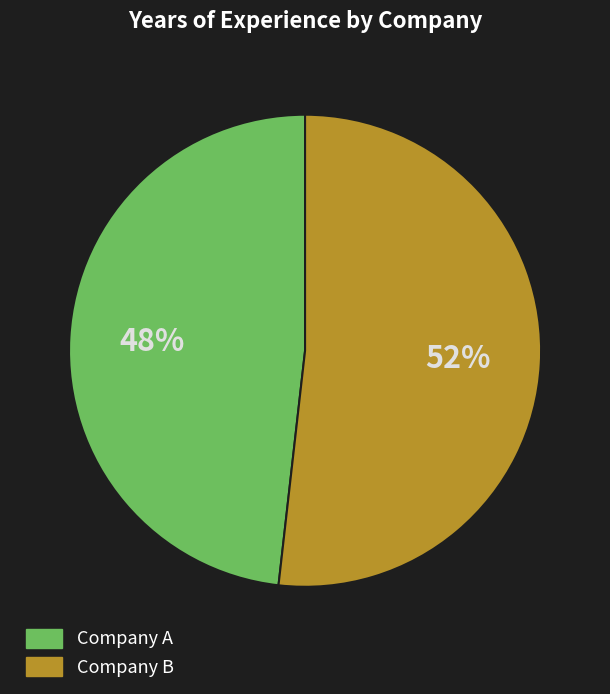

What is the smallest slice in the pie chart?

Company A